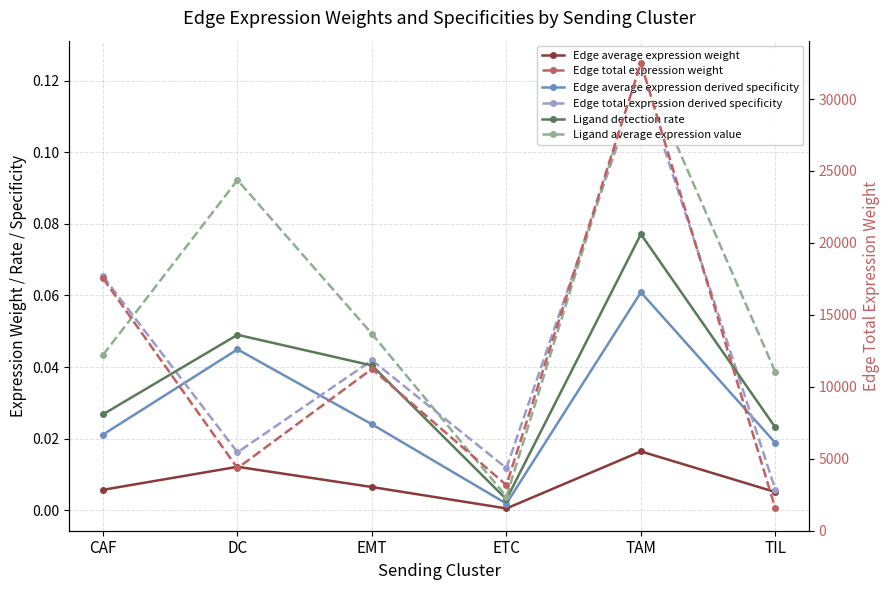

How many data points does each series have?

6